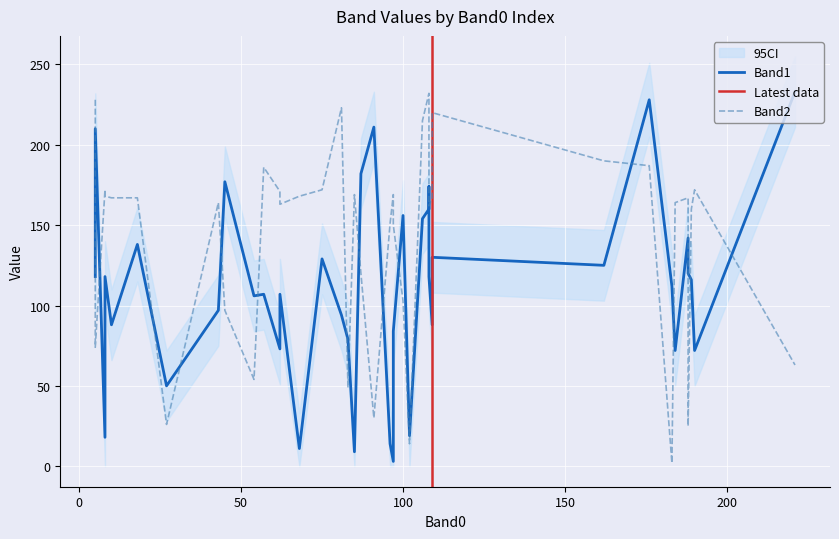

How many lines are shown in the chart?

2